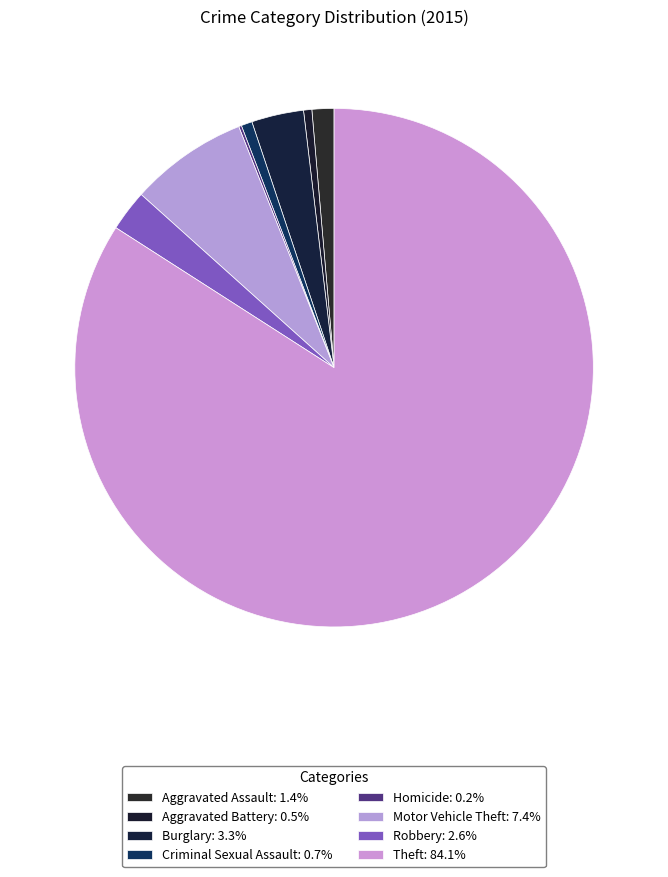

To the nearest percent, what portion does Aggravated Battery represent?

1%